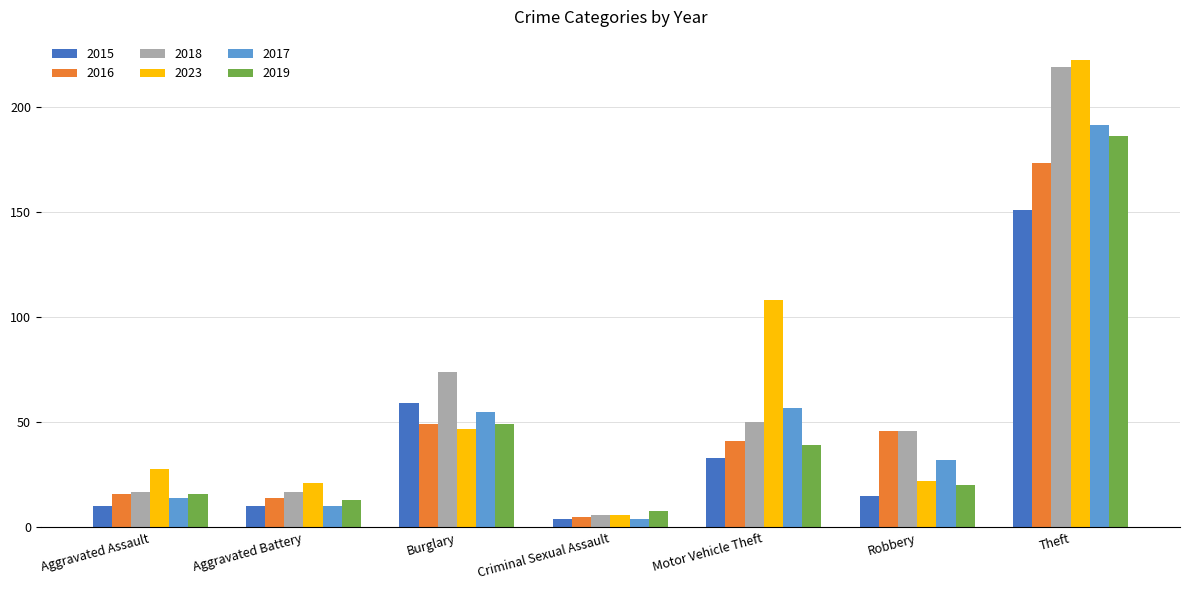

Is the value of 2017 at Aggravated Assault greater than the value of 2018 at Theft?

No